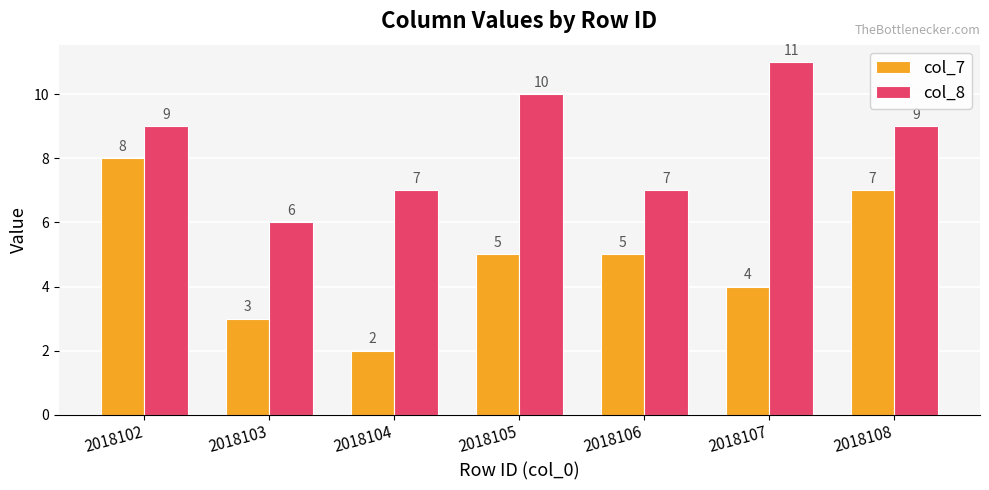

List the series in order of their peak value, lowest first.

col_7, col_8